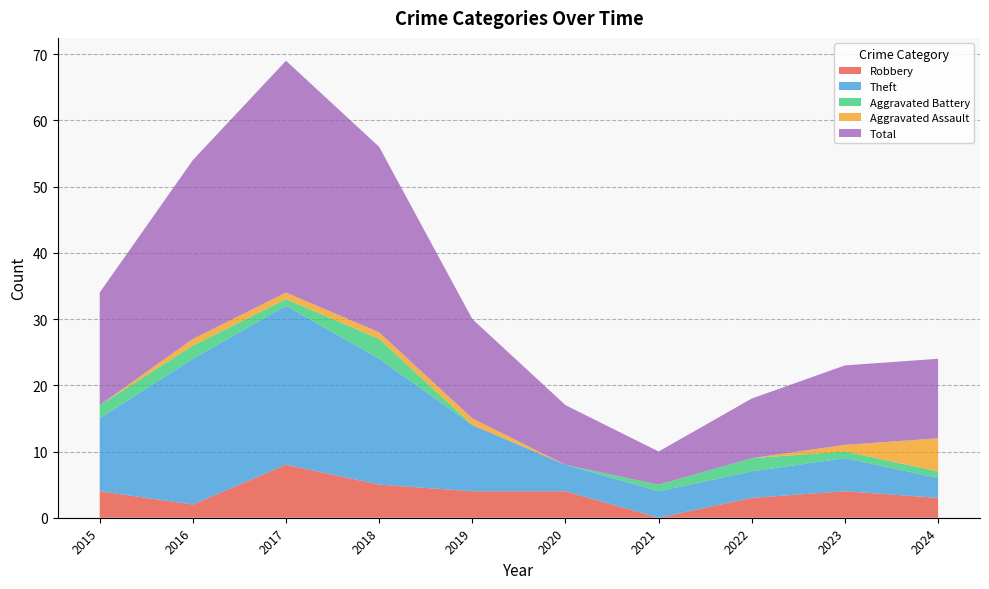

Reading left to right, list all the values displayed in this chart.

Robbery: 4	2	8	5	4	4	0	3	4	3
Theft: 11	22	24	19	10	4	4	4	5	3
Aggravated Battery: 2	2	1	3	0	0	1	2	1	1
Aggravated Assault: 0	1	1	1	1	0	0	0	1	5
Total: 17	27	35	28	15	9	5	9	12	12